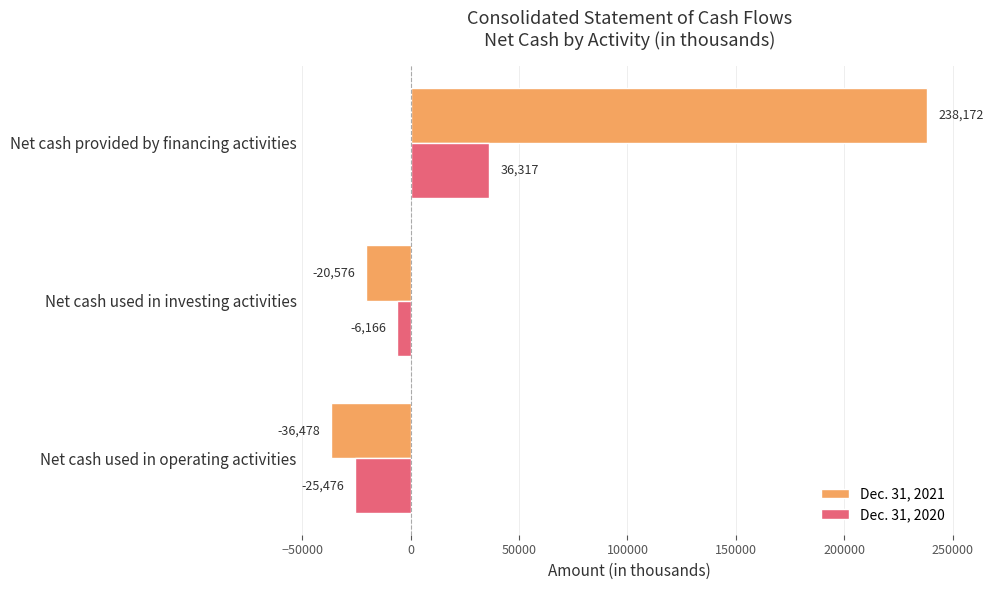

What is the total value across all series at Net cash used in operating activities?

-61954